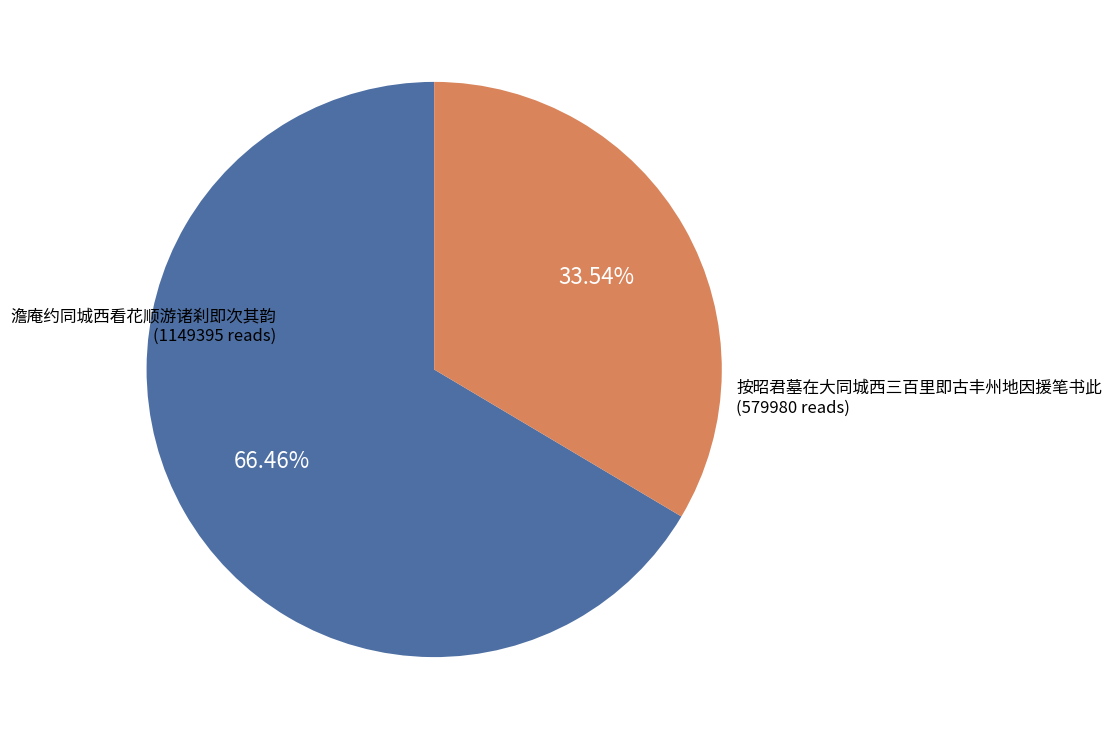

Is there a majority slice in this chart?

Yes